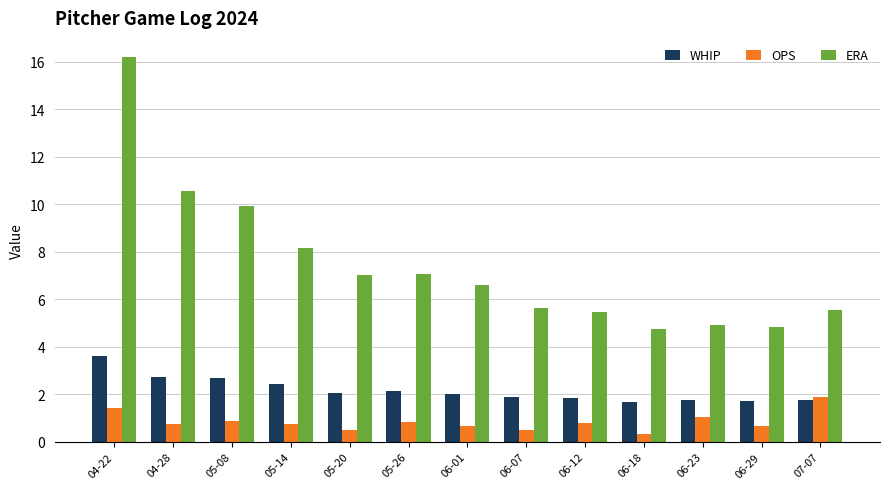

How many groups of bars are there?

13